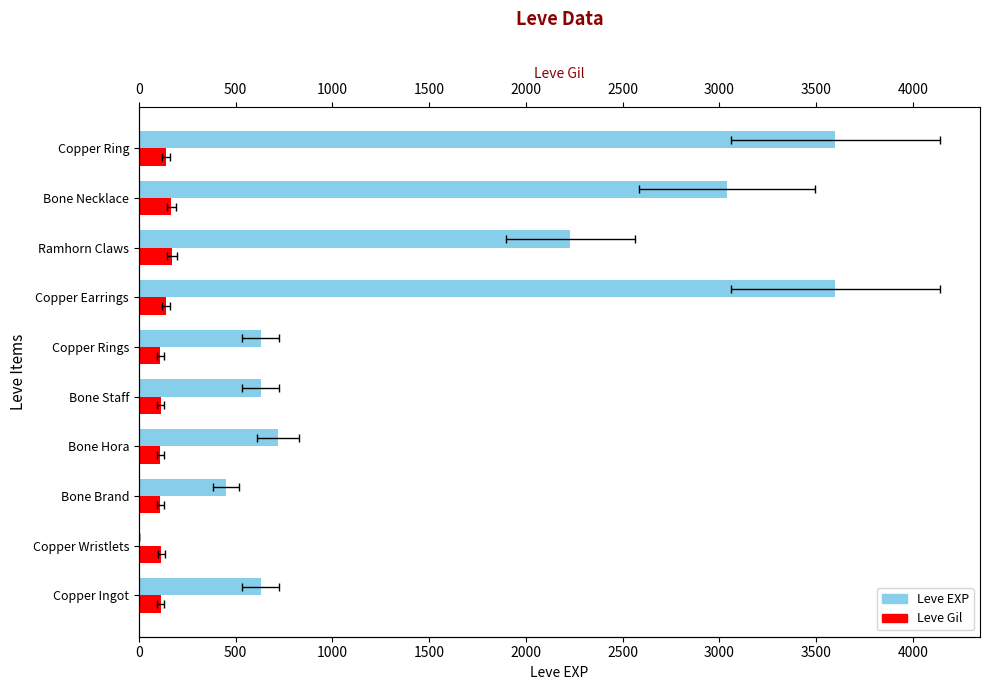

True or false: Leve Gil has a value of 113 at Copper Ingot.

True